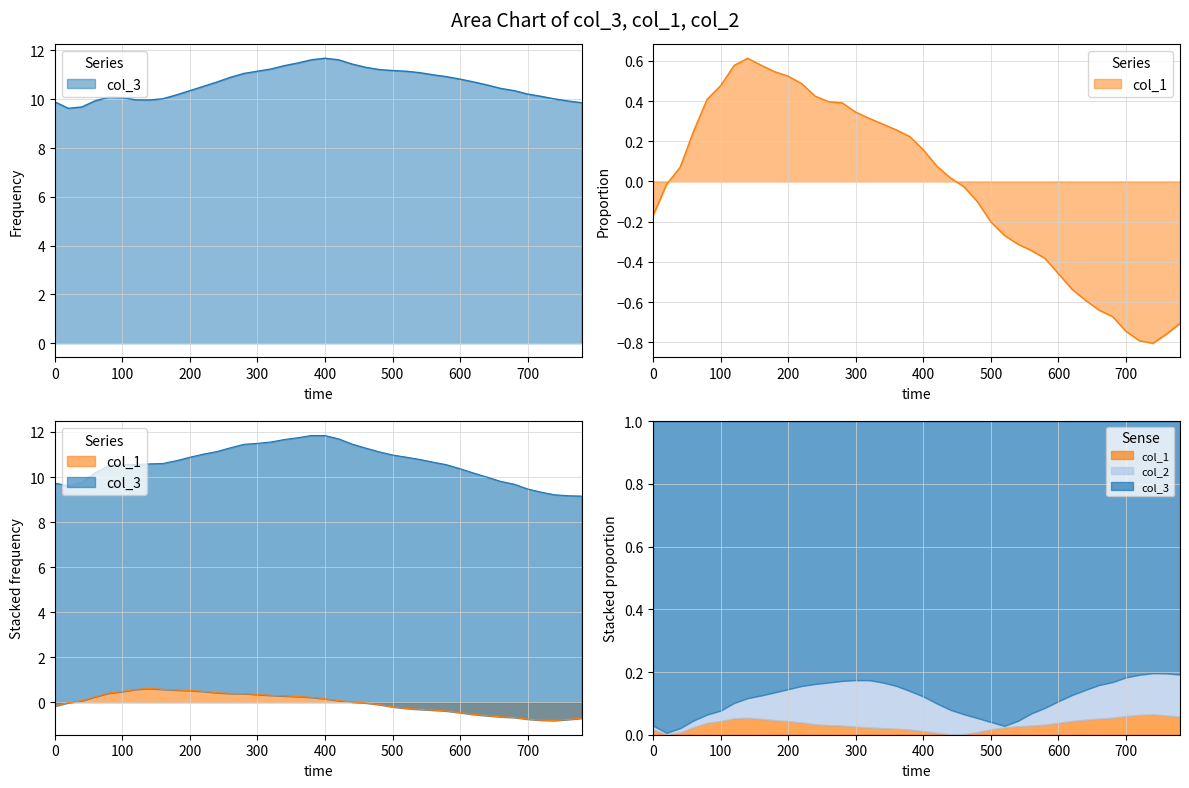

In col_1, how many points are lower than both neighbors (excluding endpoints)?

1